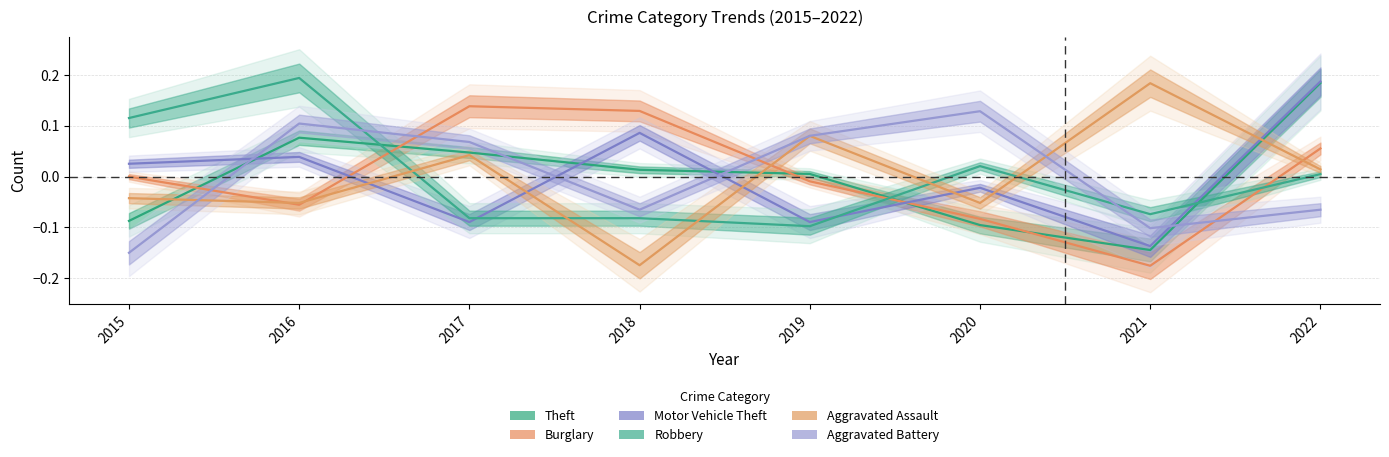

What are all the series names shown in the legend?

Theft, Burglary, Motor Vehicle Theft, Robbery, Aggravated Assault, Aggravated Battery